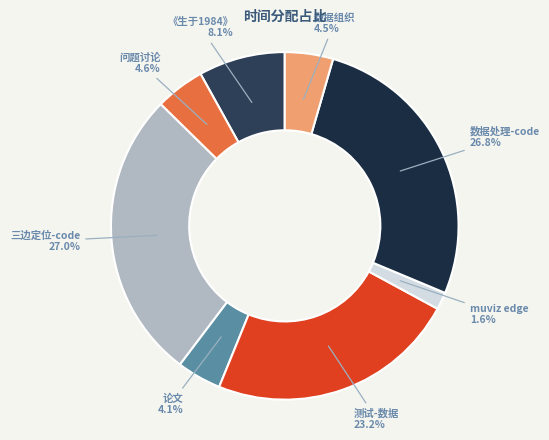

To the nearest percent, what is the average slice percentage?

12%